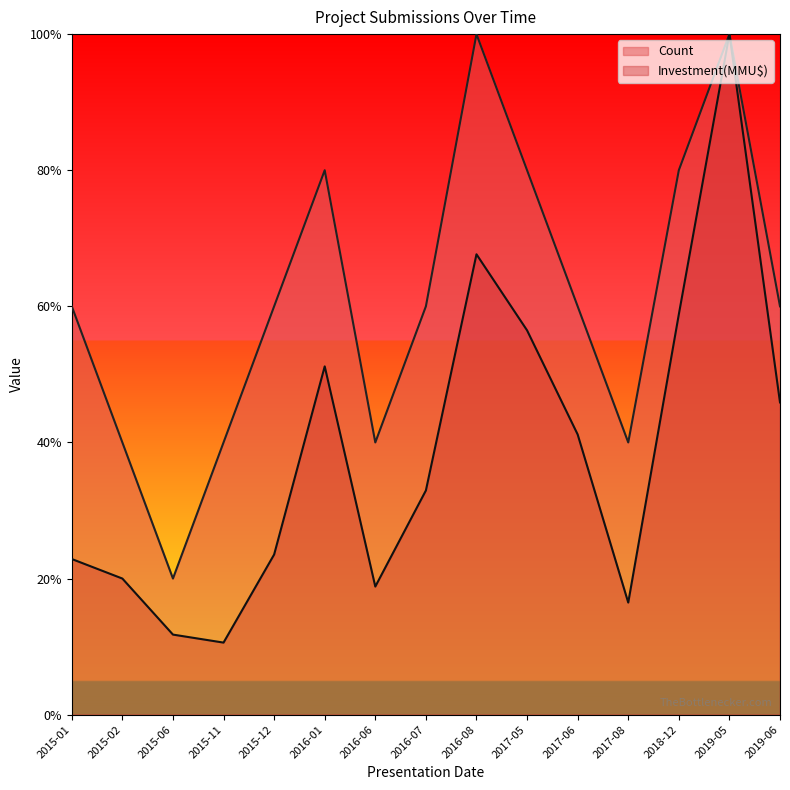

Is it true that Investment(MMU$) equals 0.7 at 2016-08?

True